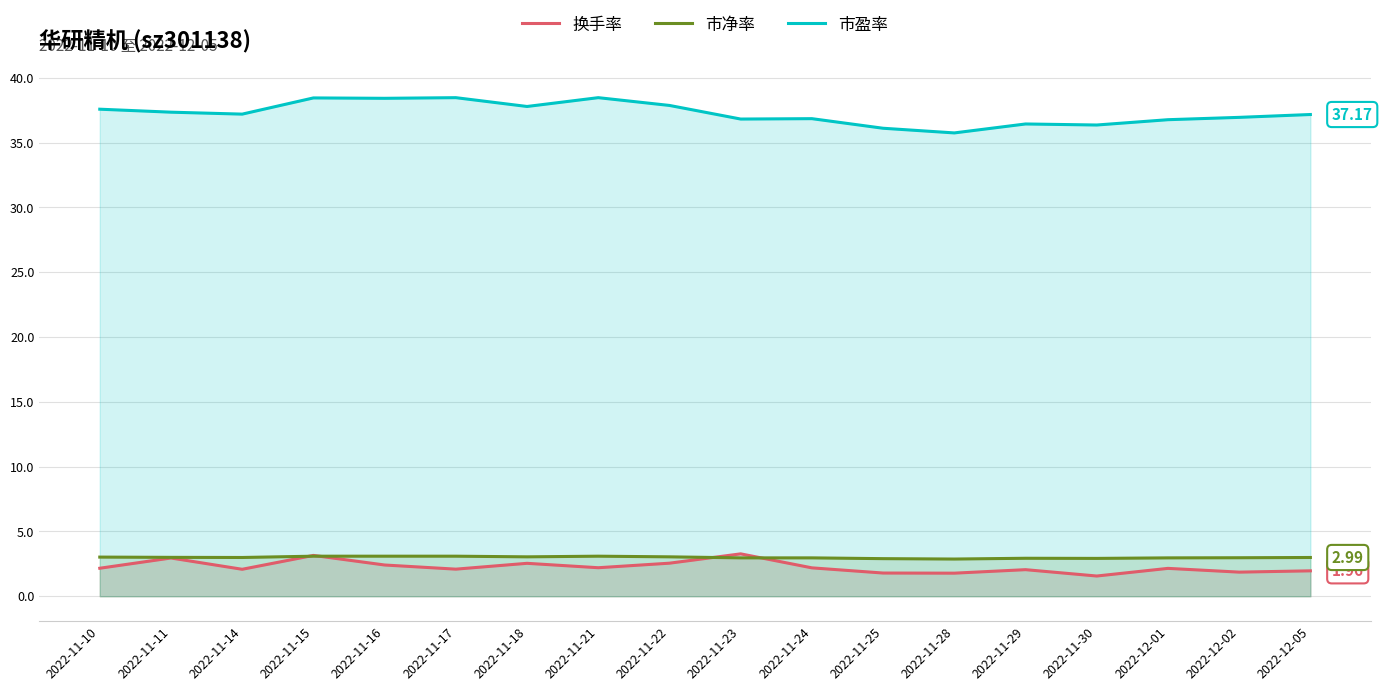

Where is 市盈率 nearest to the value 37?

2022-12-02